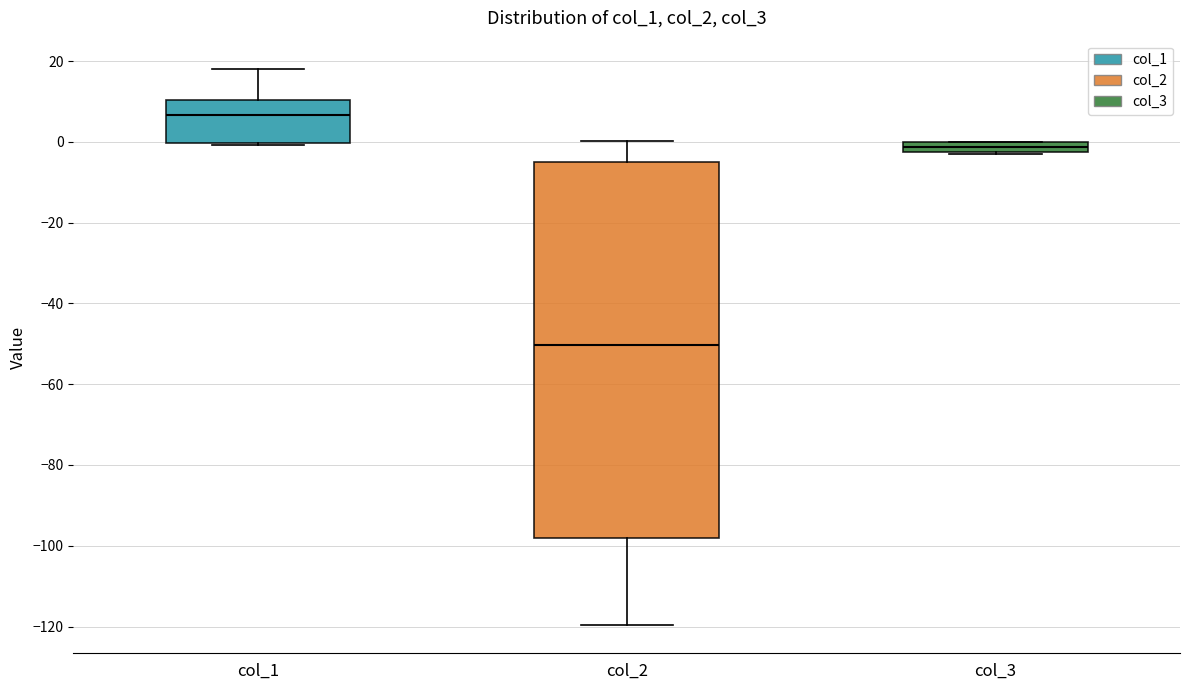

Where is the lower edge of the box for col_1 on the y-axis? The values are not printed on the chart, so give them approximately, as read against the axis.

0